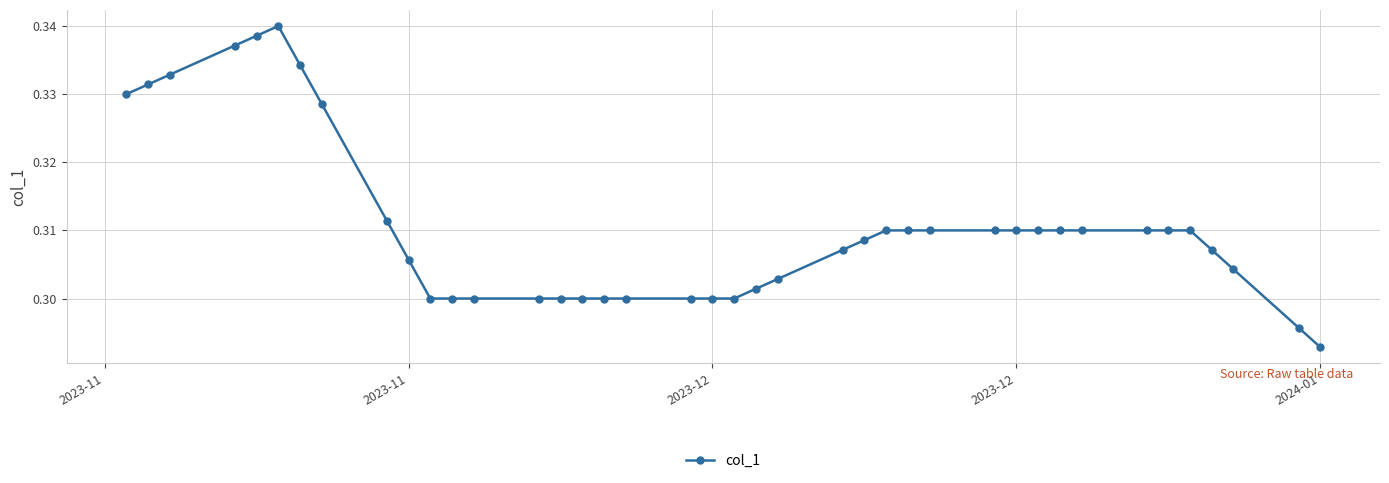

What is the sum of all values?

12.4